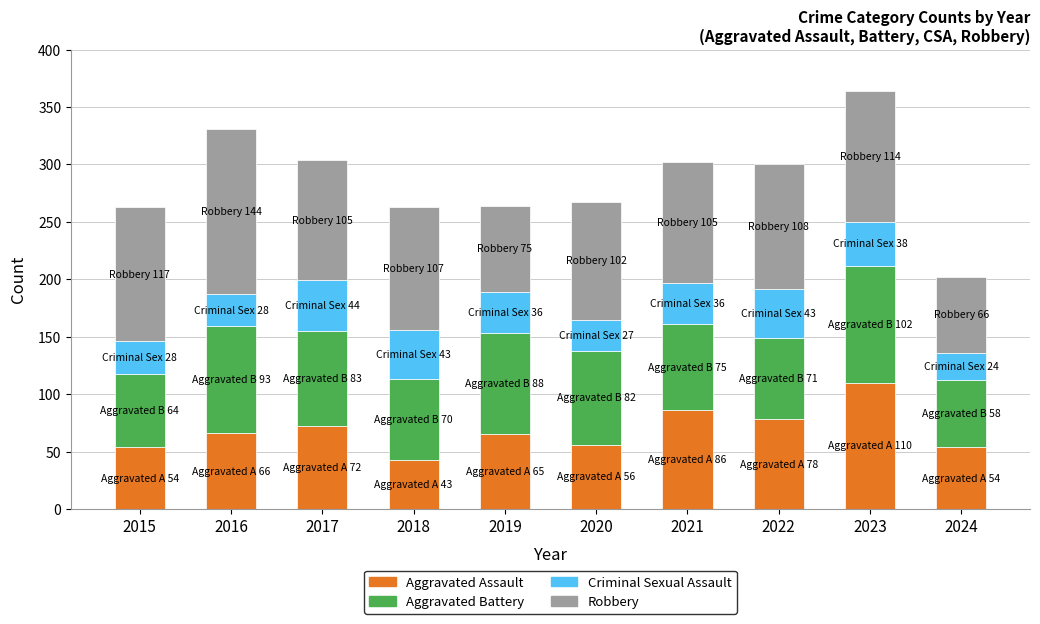

Are the bars grouped side by side (vs. stacked)?

No